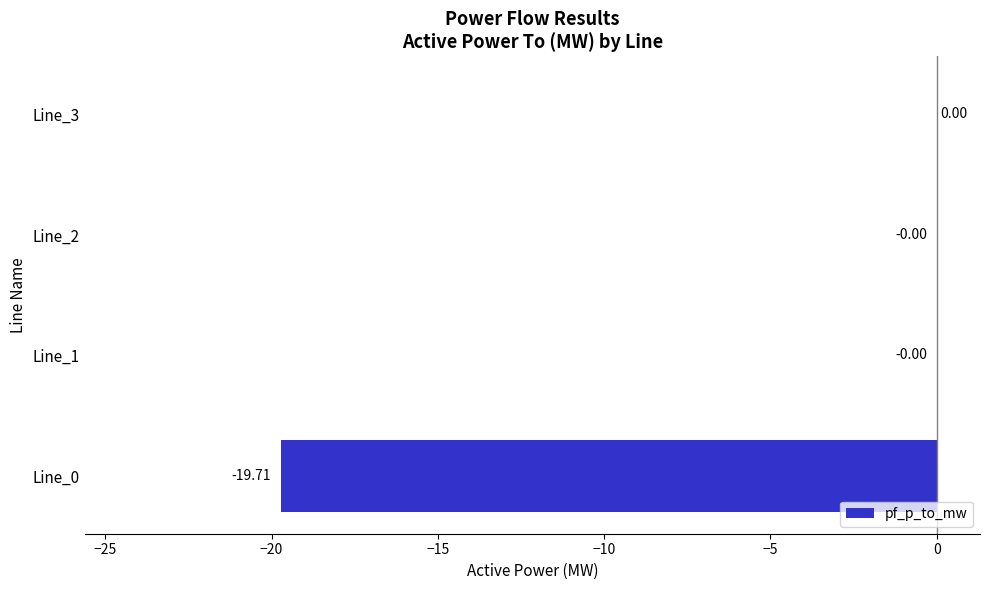

What is the change in value from Line_0 to Line_3?

+19.7